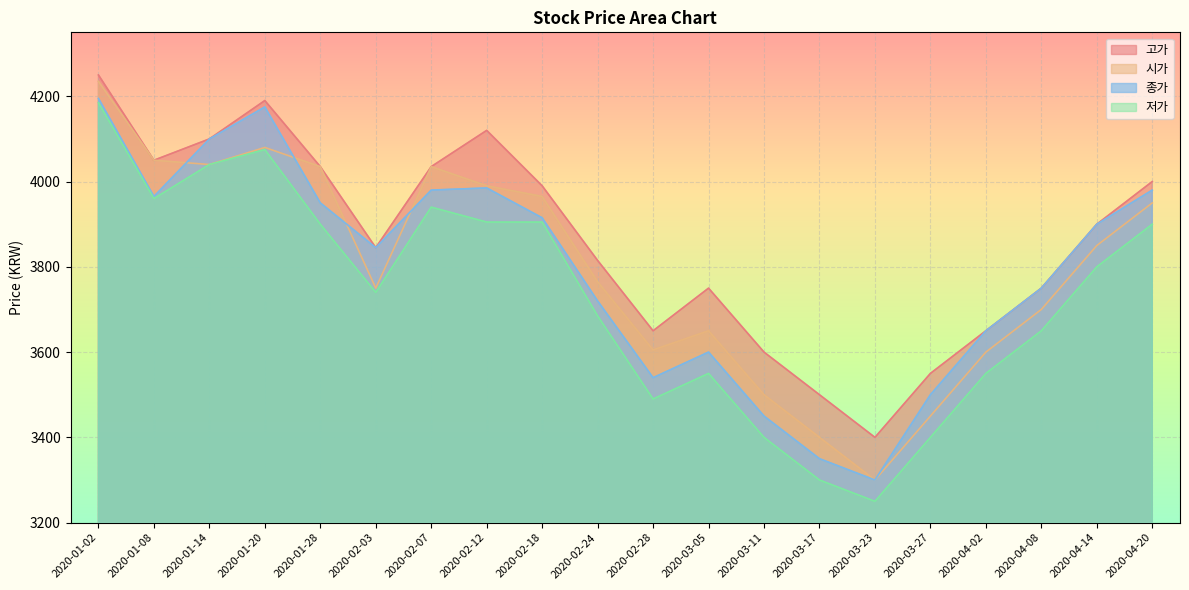

Reading right to left, what are all the values shown in this chart?

고가: 2020-04-20=4000	2020-04-14=3900	2020-04-08=3750	2020-04-02=3650	2020-03-27=3550	2020-03-23=3400	2020-03-17=3500	2020-03-11=3600	2020-03-05=3750	2020-02-28=3650	2020-02-24=3815	2020-02-18=3990	2020-02-12=4120	2020-02-07=4035	2020-02-03=3845	2020-01-28=4035	2020-01-20=4190	2020-01-14=4100	2020-01-08=4050	2020-01-02=4250
시가: 2020-04-20=3950	2020-04-14=3850	2020-04-08=3700	2020-04-02=3600	2020-03-27=3450	2020-03-23=3300	2020-03-17=3400	2020-03-11=3500	2020-03-05=3650	2020-02-28=3605	2020-02-24=3765	2020-02-18=3965	2020-02-12=3990	2020-02-07=4035	2020-02-03=3750	2020-01-28=4035	2020-01-20=4080	2020-01-14=4040	2020-01-08=4050	2020-01-02=4235
종가: 2020-04-20=3980	2020-04-14=3900	2020-04-08=3750	2020-04-02=3650	2020-03-27=3500	2020-03-23=3300	2020-03-17=3350	2020-03-11=3450	2020-03-05=3600	2020-02-28=3540	2020-02-24=3720	2020-02-18=3915	2020-02-12=3985	2020-02-07=3980	2020-02-03=3845	2020-01-28=3950	2020-01-20=4175	2020-01-14=4100	2020-01-08=3965	2020-01-02=4195
저가: 2020-04-20=3900	2020-04-14=3800	2020-04-08=3650	2020-04-02=3550	2020-03-27=3400	2020-03-23=3250	2020-03-17=3300	2020-03-11=3400	2020-03-05=3550	2020-02-28=3490	2020-02-24=3685	2020-02-18=3905	2020-02-12=3905	2020-02-07=3940	2020-02-03=3740	2020-01-28=3900	2020-01-20=4075	2020-01-14=4040	2020-01-08=3960	2020-01-02=4185